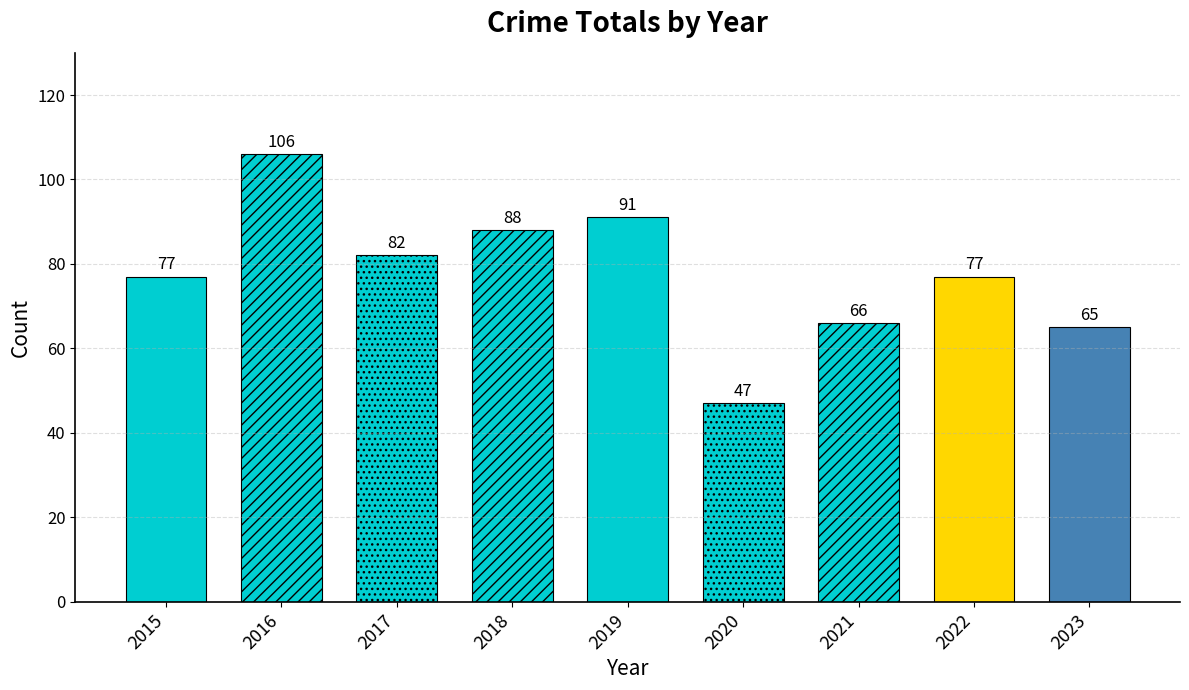

Which series has the largest range (max minus min)?

Total